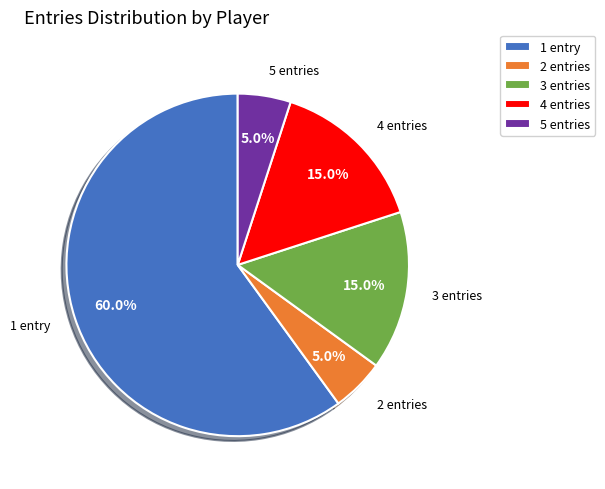

What is the largest slice in the pie chart?

1 entry